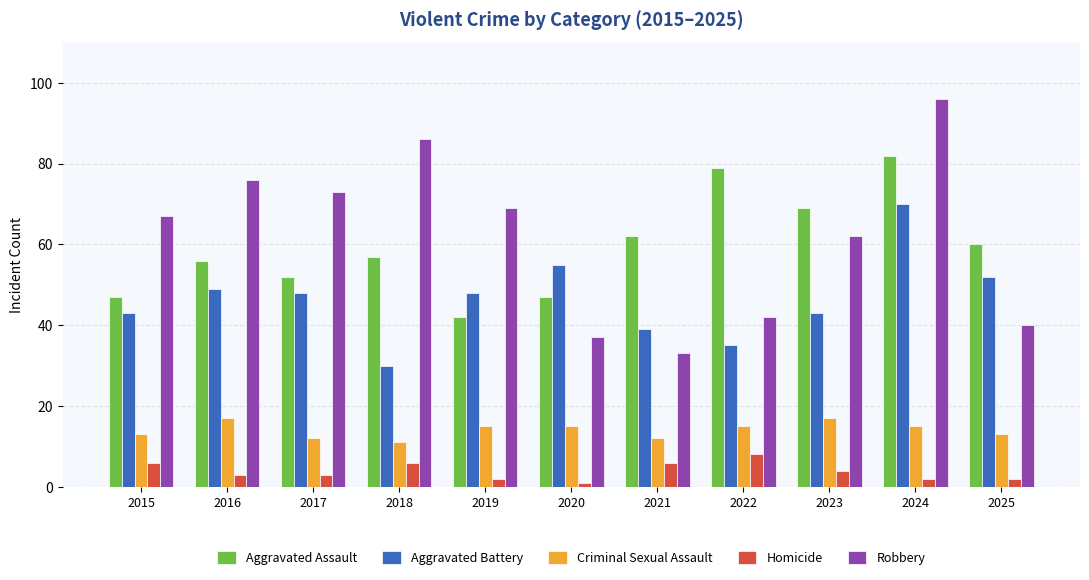

Which series has the largest total across all categories?

Robbery